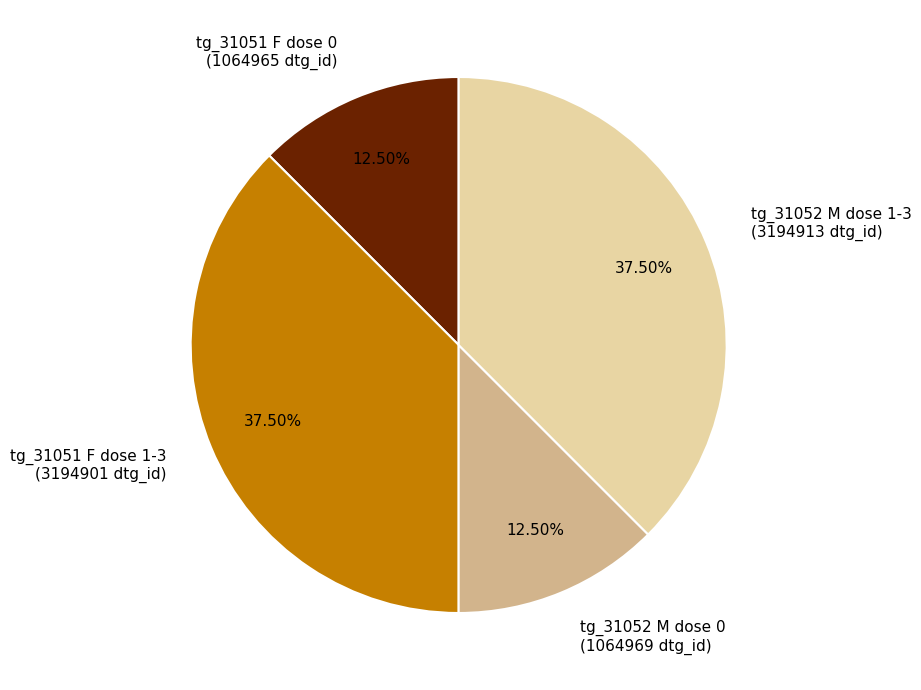

Does any single category account for the majority?

No